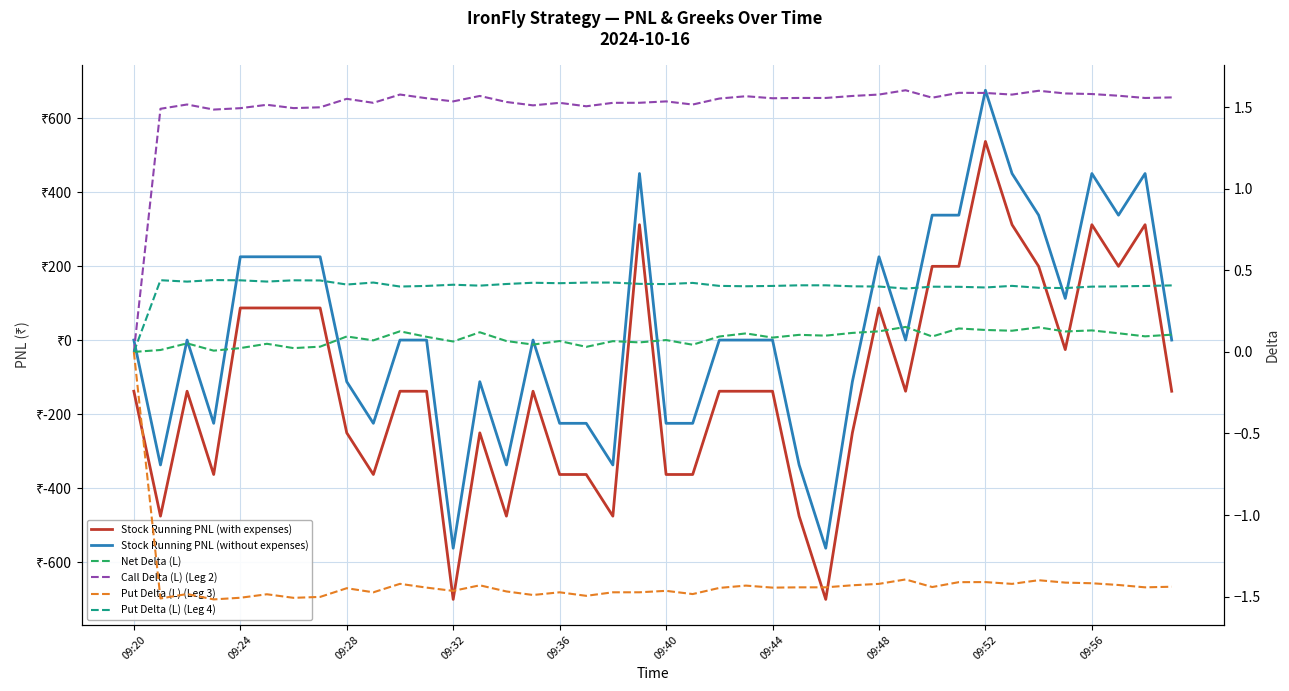

How many times do Put Delta (L) (Leg 4) and Stock Running PNL (without expenses) cross each other?

8